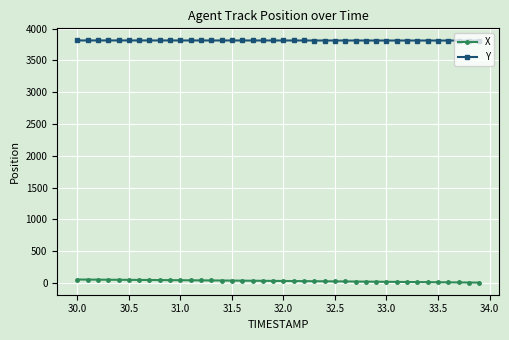

At how many categories does at least one series exceed 577?

40